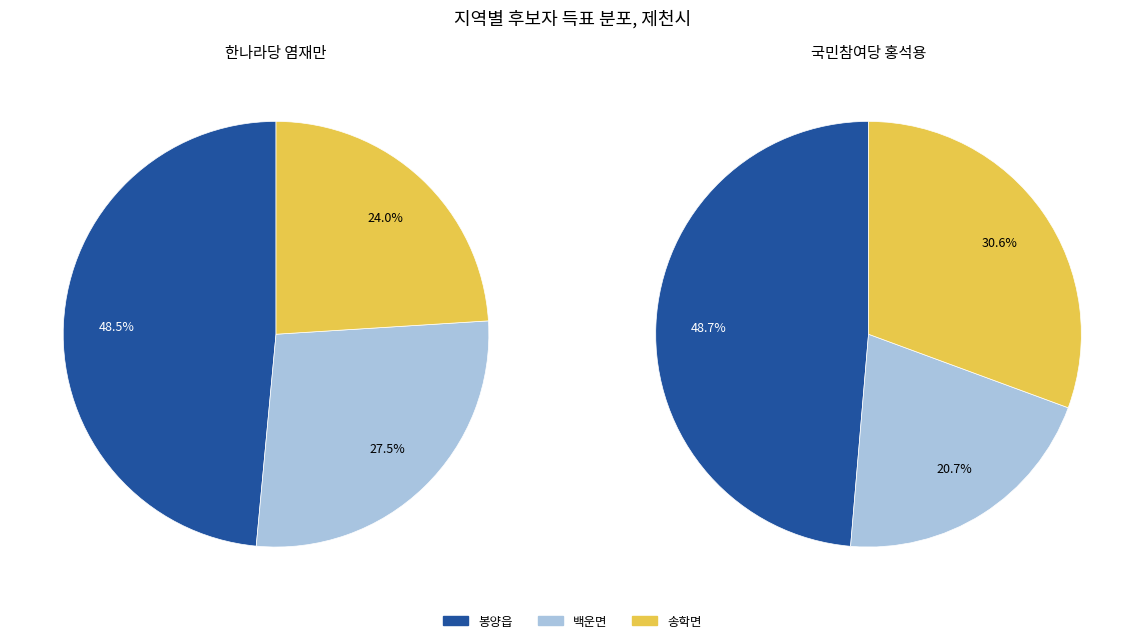

Which slice is the largest?

봉양읍